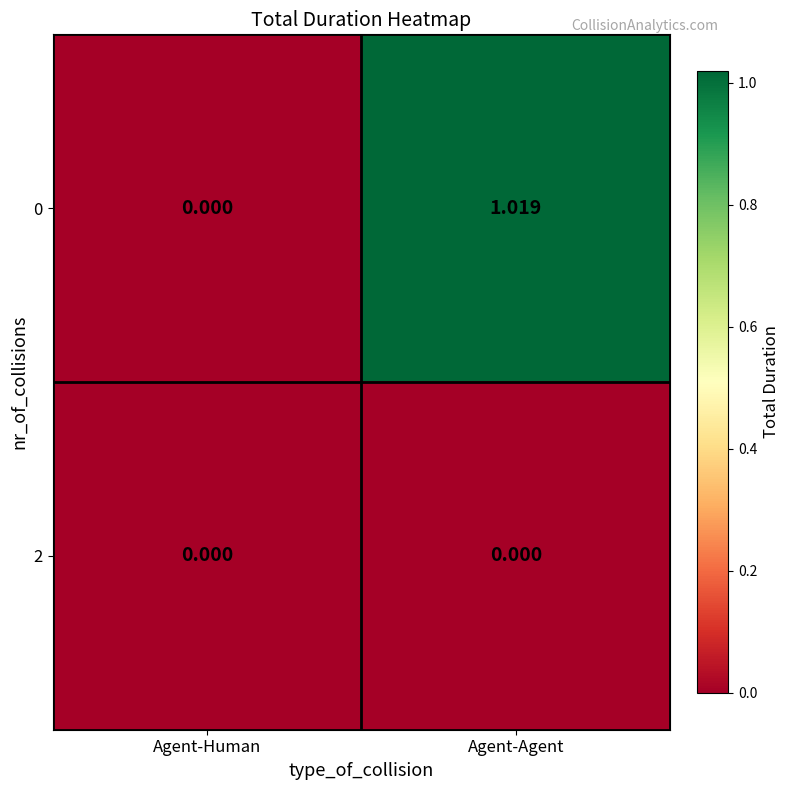

How many data points does each series have?

2